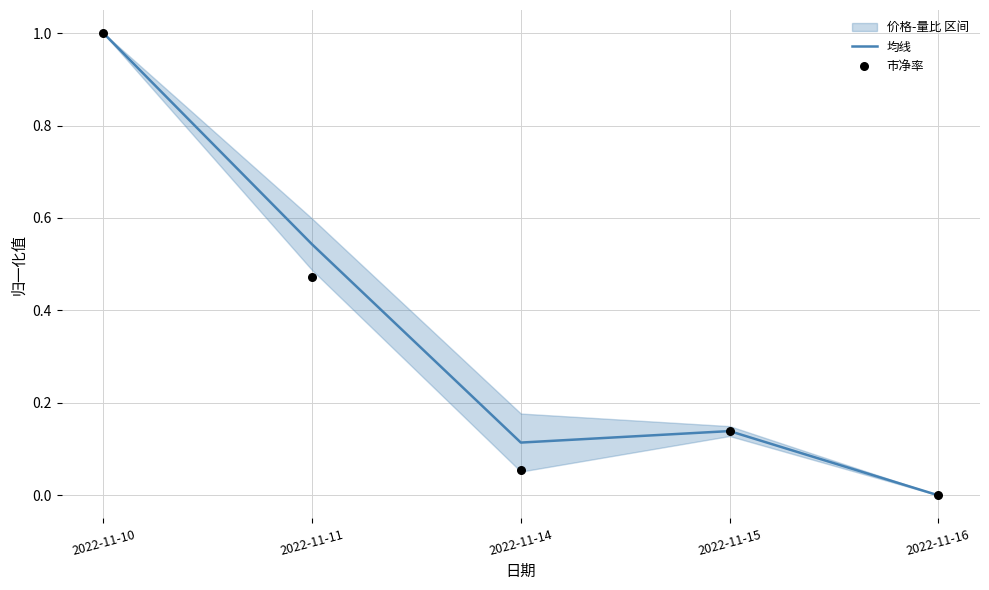

At how many categories does at least one series exceed 0?

4